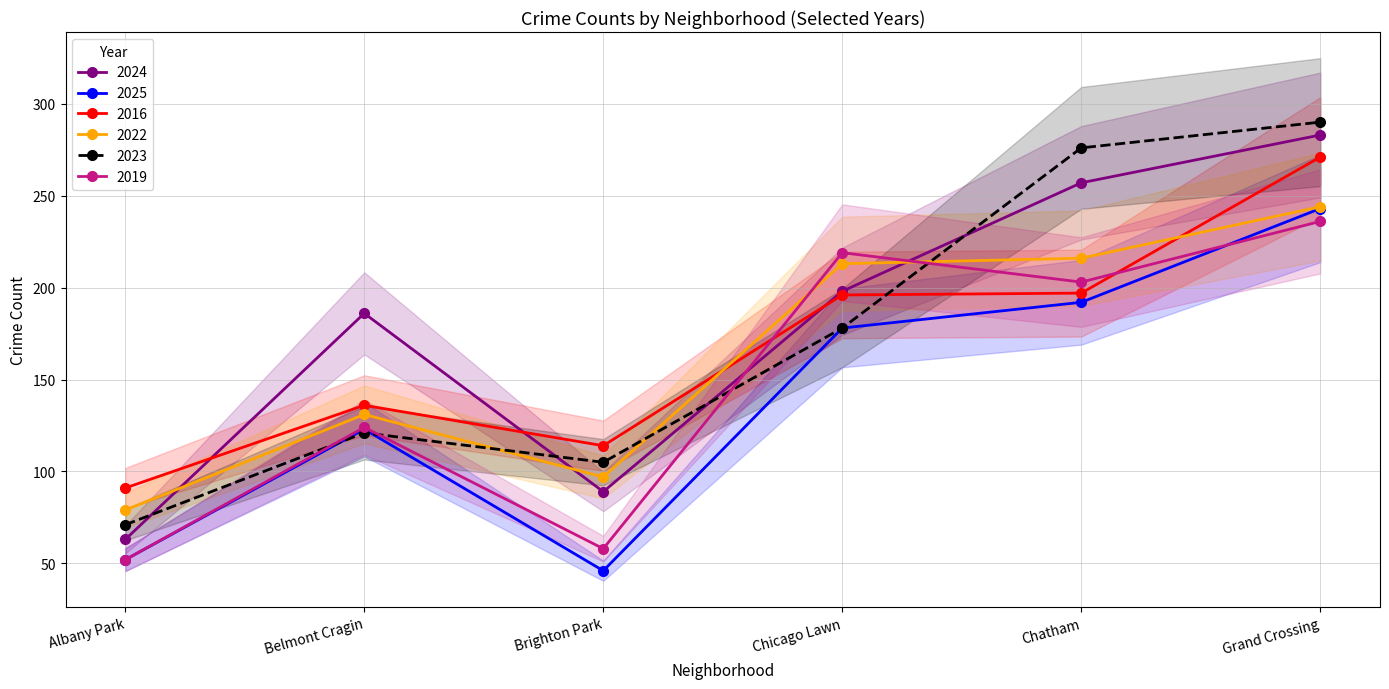

Is it true that 2023 equals 121 at Belmont Cragin?

True